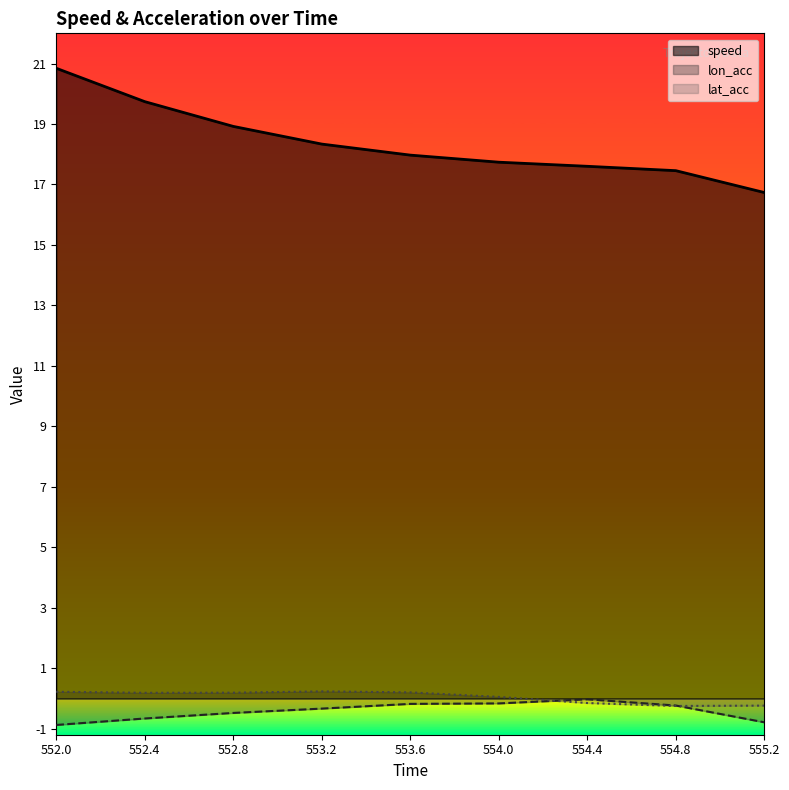

What are all the series names shown in the legend?

speed, lon_acc, lat_acc